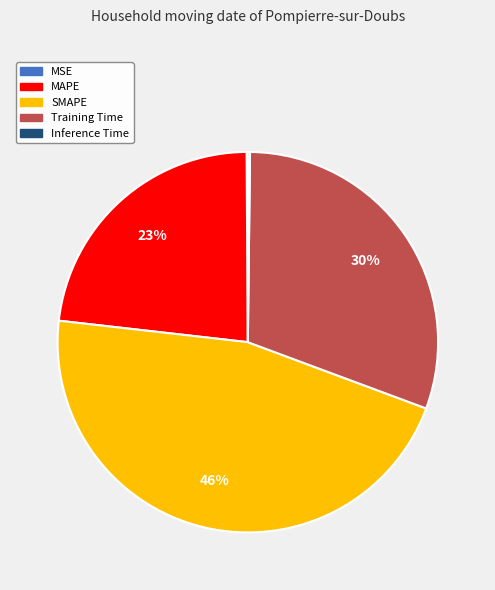

True or false: SMAPE accounts for 52% of the total.

False